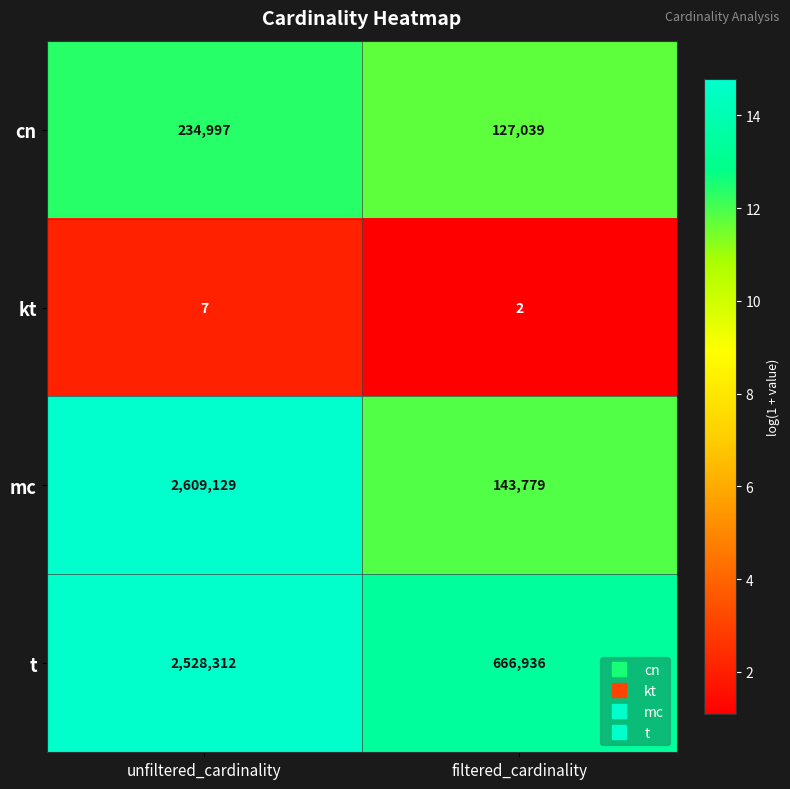

What value does the kt series have at unfiltered_cardinality?

7